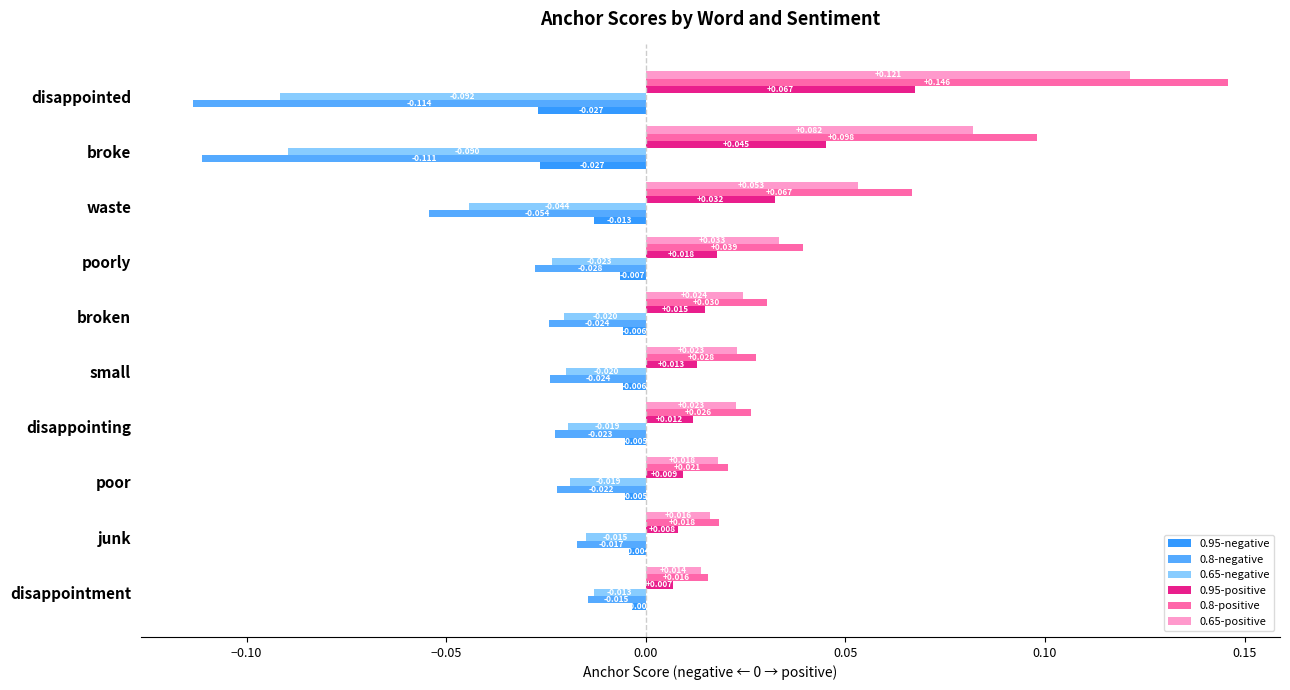

How many categories are shown in the chart?

10